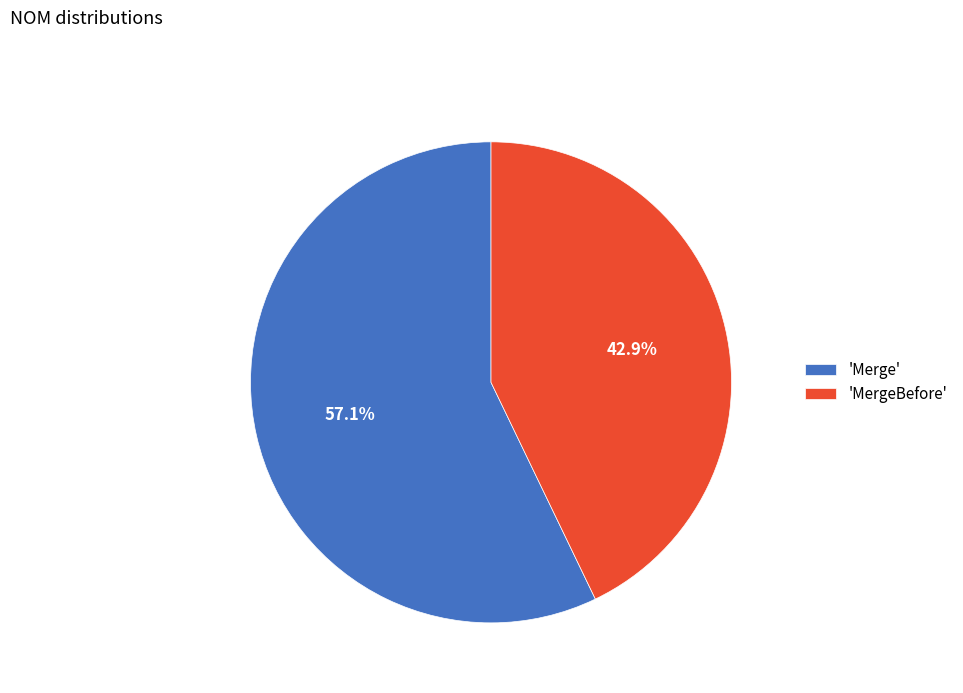

Which slice is the smallest?

'MergeBefore'